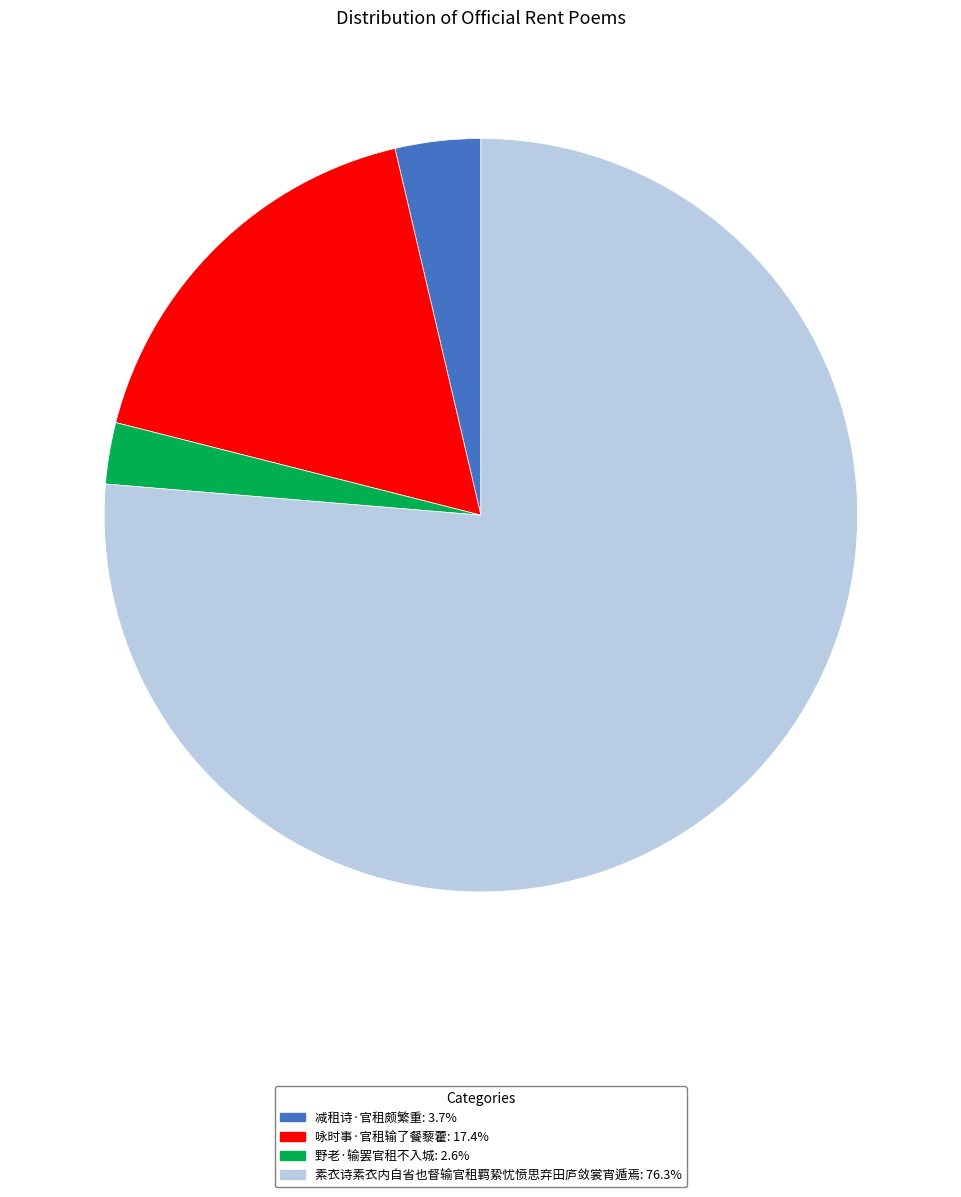

What is the ratio of the value at 野老·输罢官租不入城 to the value at 减租诗·官租颇繁重?

0.7